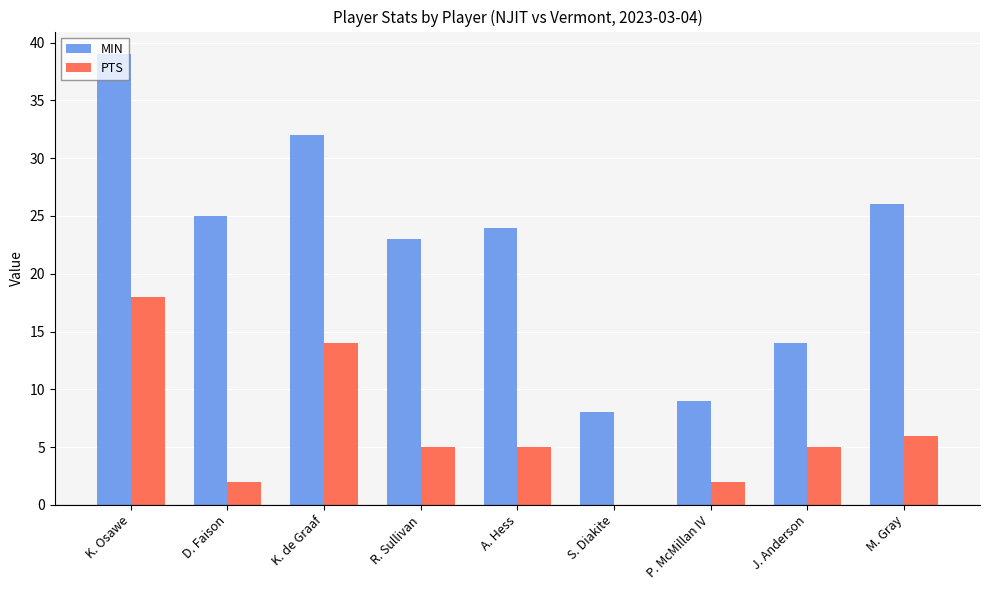

Where does the PTS series first go above 5?

K. Osawe